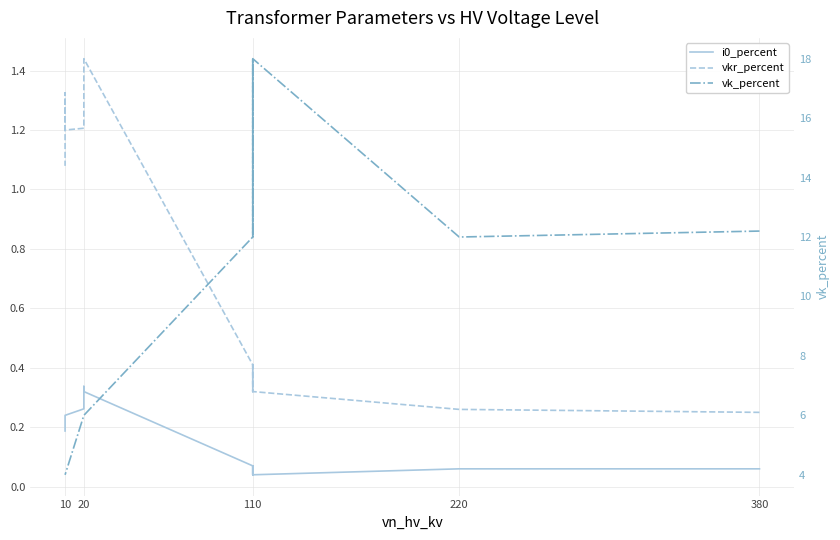

What is the value of the i0_percent point at the 4th from the left?

0.1